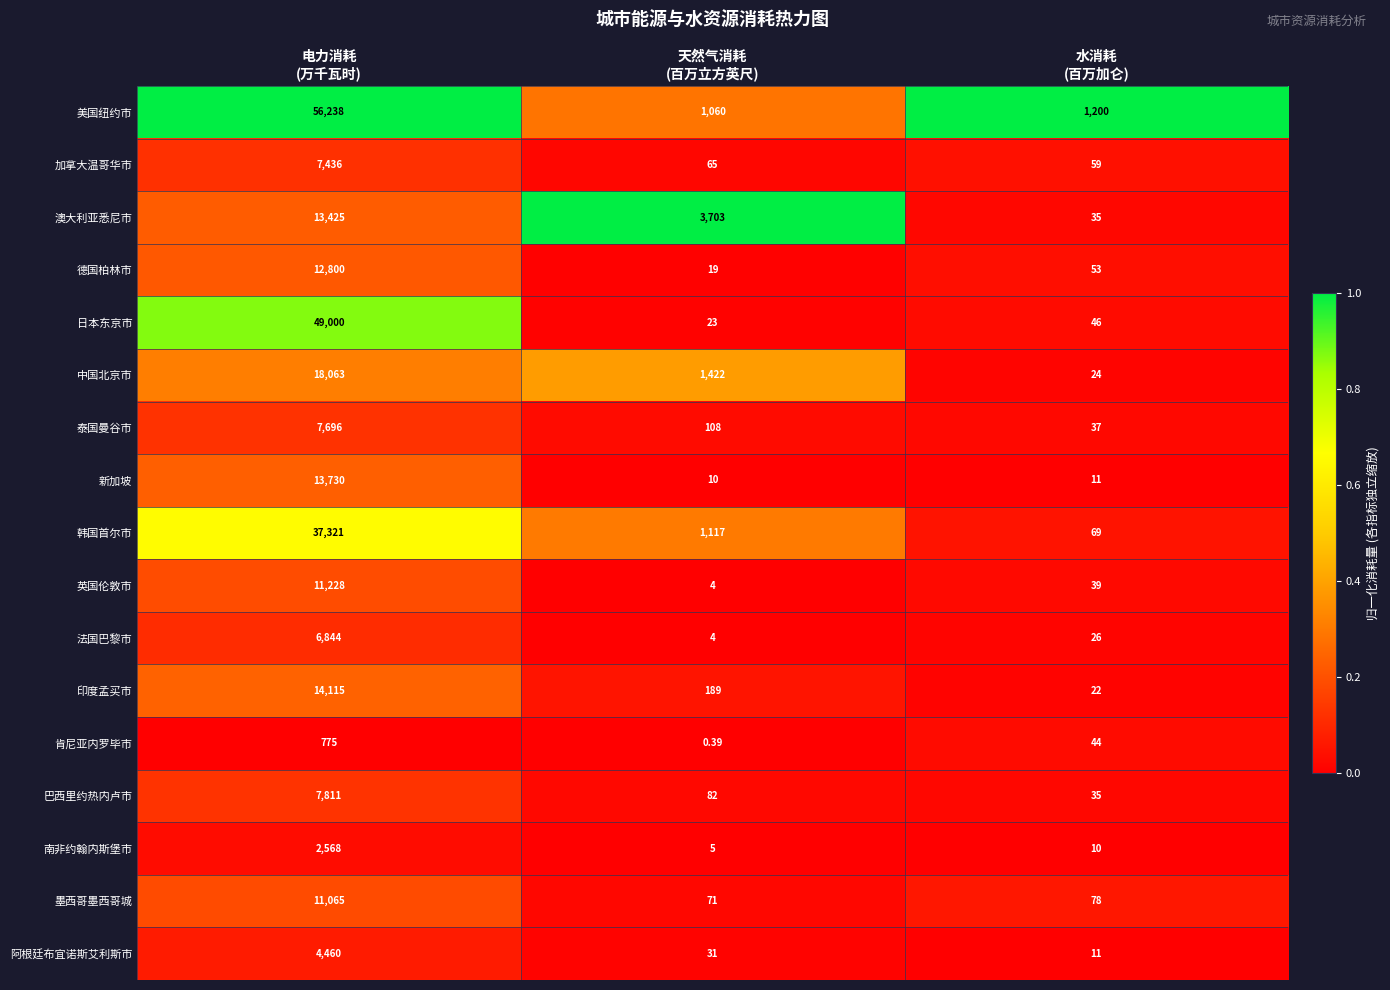

Which series has the largest total across all categories?

美国纽约市